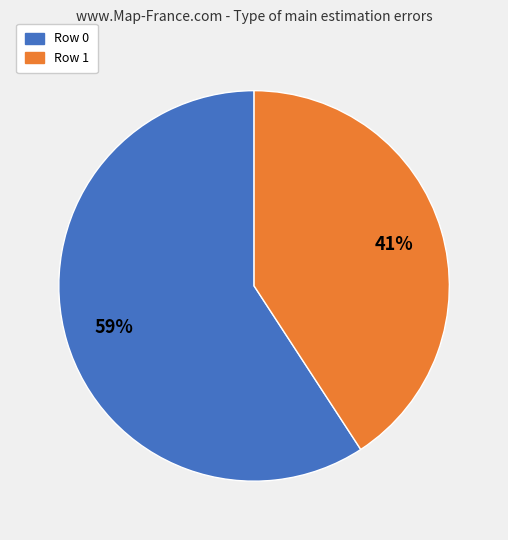

The Row 1 slice represents 35% of the pie. True or false?

False